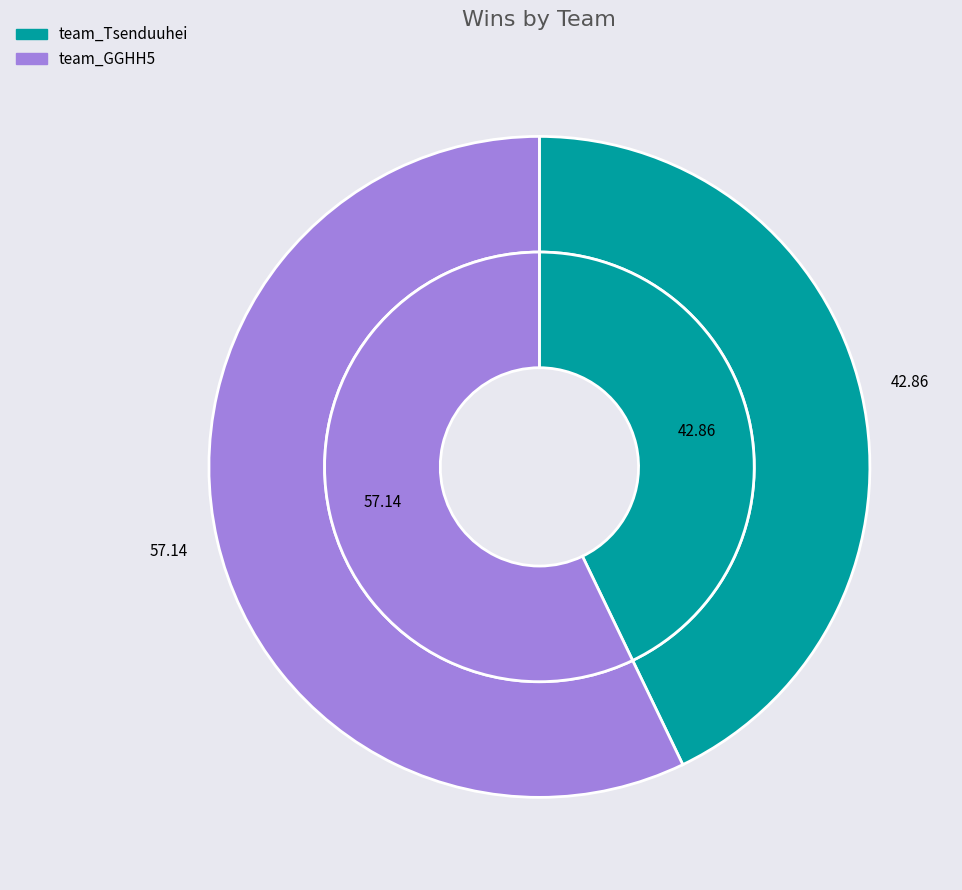

To the nearest percent, what is the combined percentage of team_Tsenduuhei and team_GGHH5?

100%